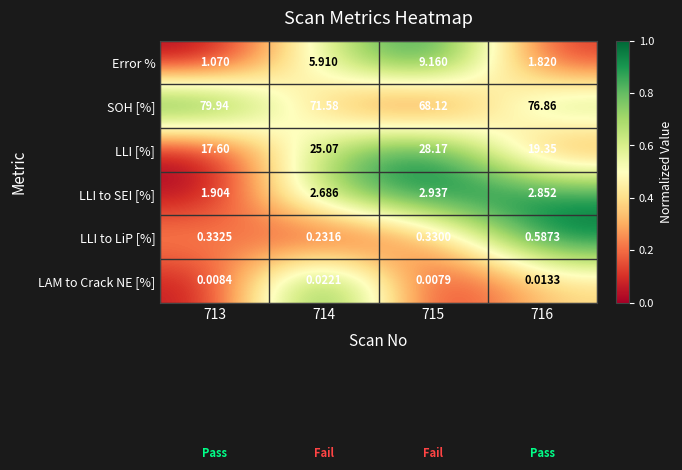

Is the value of Error % at 715 greater than the value of LAM to Crack NE [%] at 714?

Yes